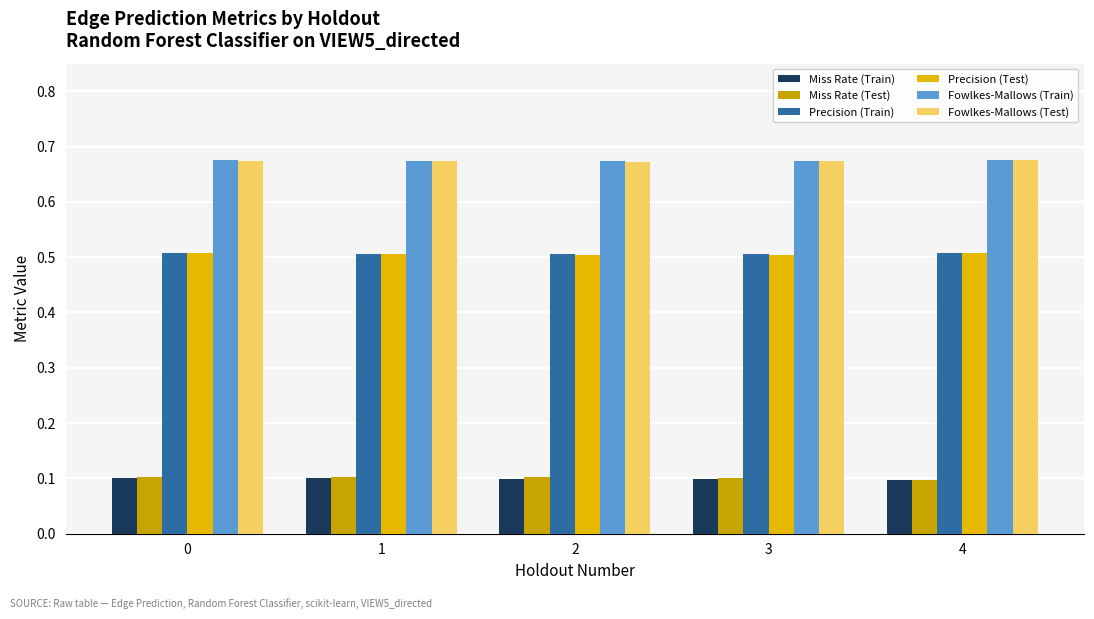

At which label is Precision (Train) closest to 0?

2